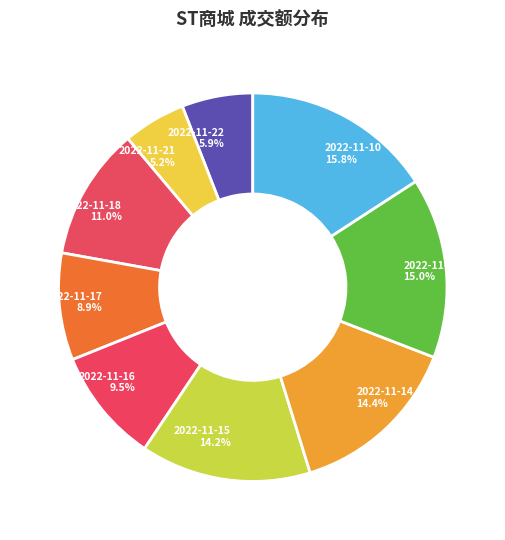

Is there a majority slice in this chart?

No